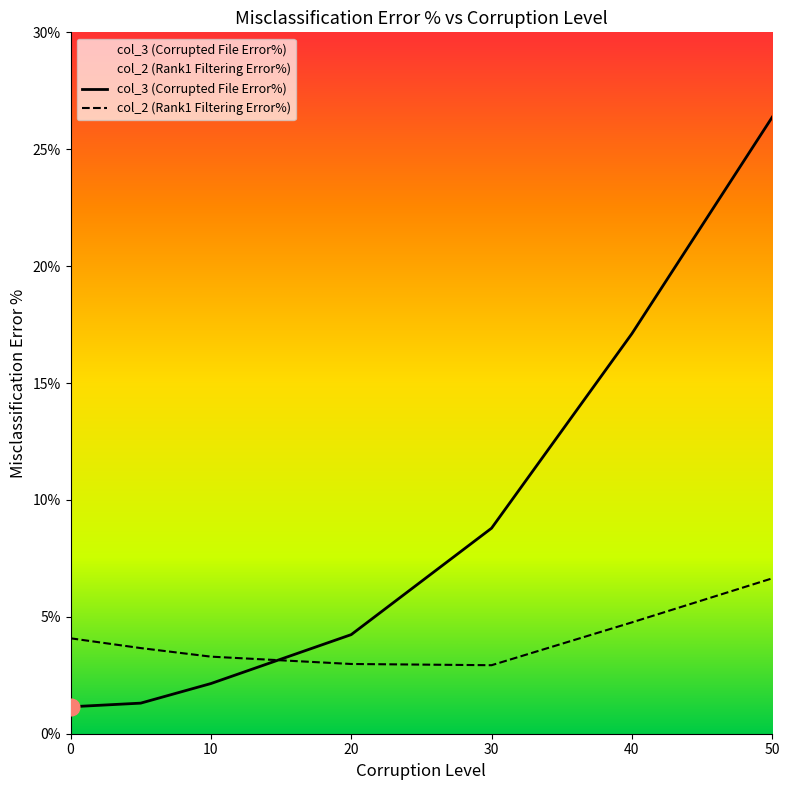

Rank the series by their average value, from highest to lowest.

col_3 (Corrupted File Error%), col_2 (Rank1 Filtering Error%)